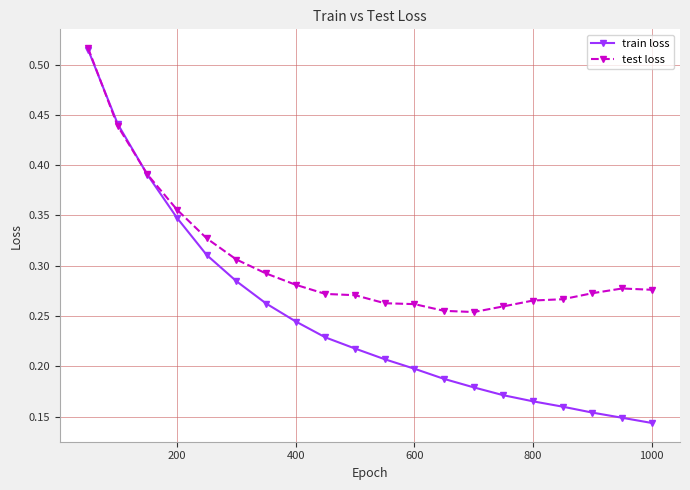

Which series has the largest range (max minus min)?

train loss